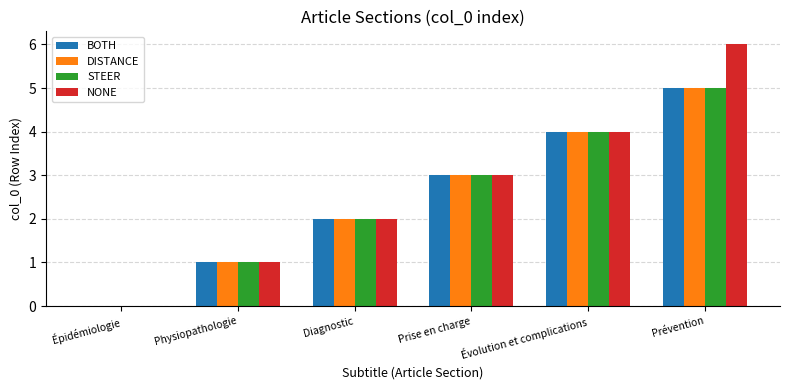

At which category is the sum across all series the highest?

Prévention